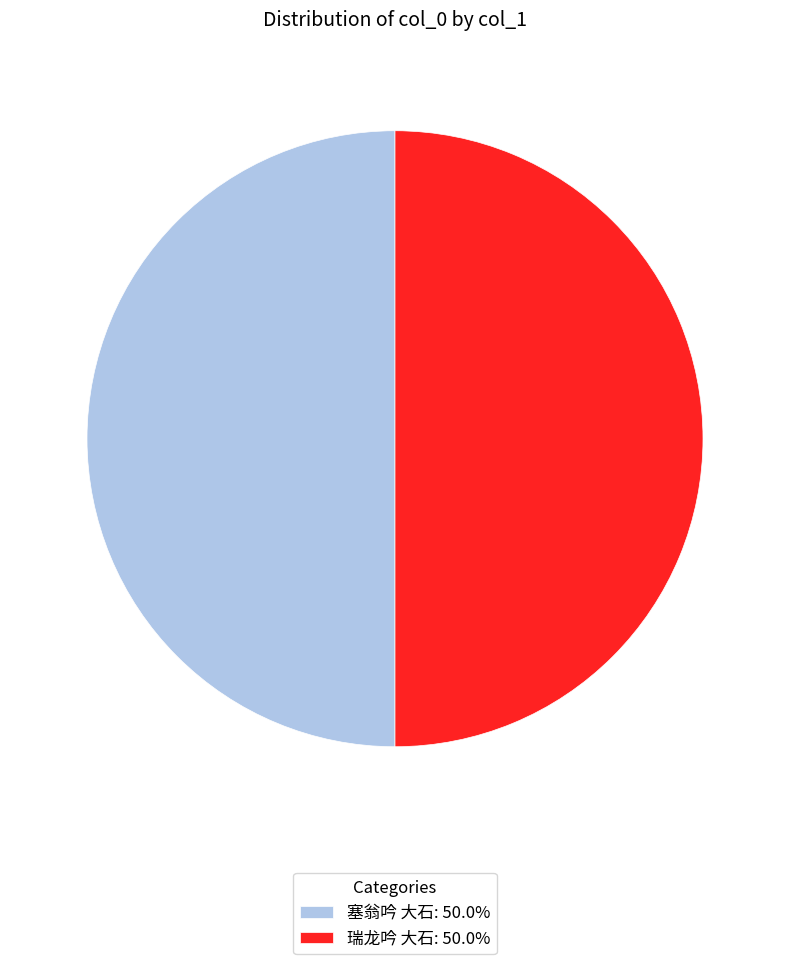

What is the ratio of the value at 瑞龙吟 大石: 50.0% to the value at 塞翁吟 大石: 50.0%?

1.0